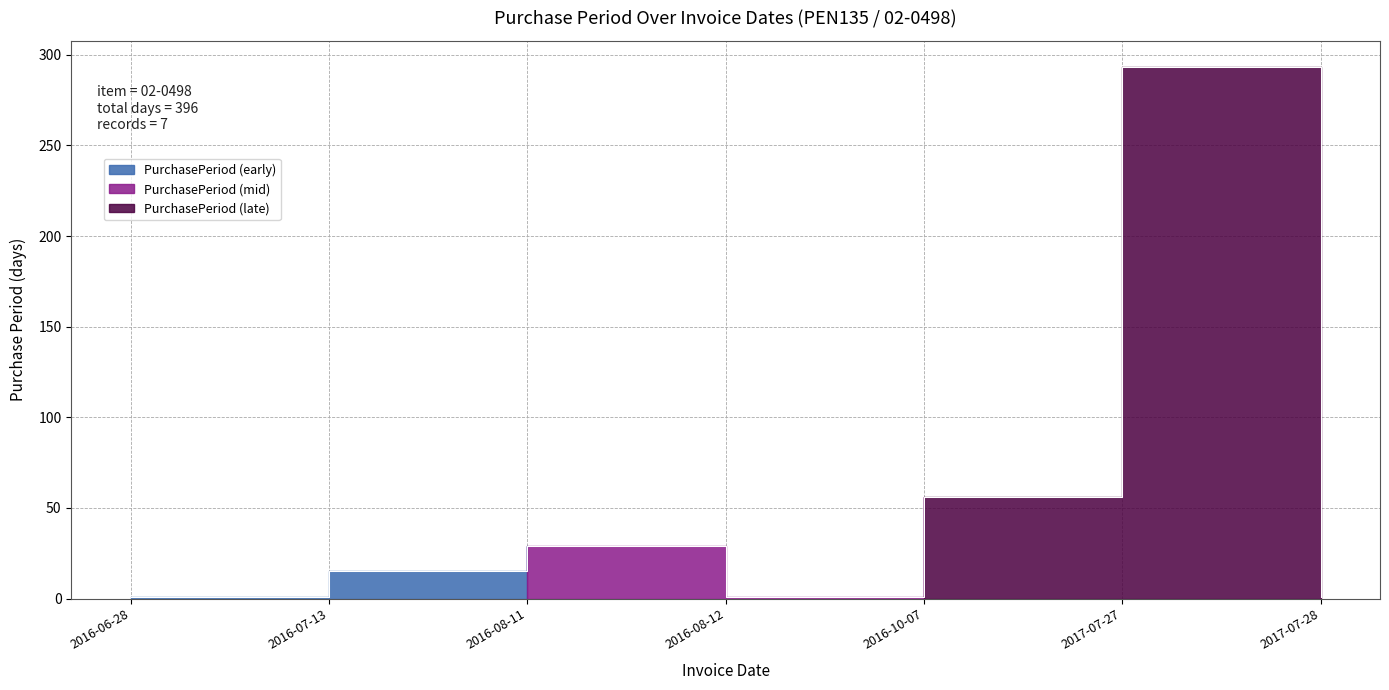

Reading left to right, extract all data points from this chart.

2016-06-28=1	2016-07-13=15	2016-08-11=29	2016-08-12=1	2016-10-07=56	2017-07-27=293	2017-07-28=1